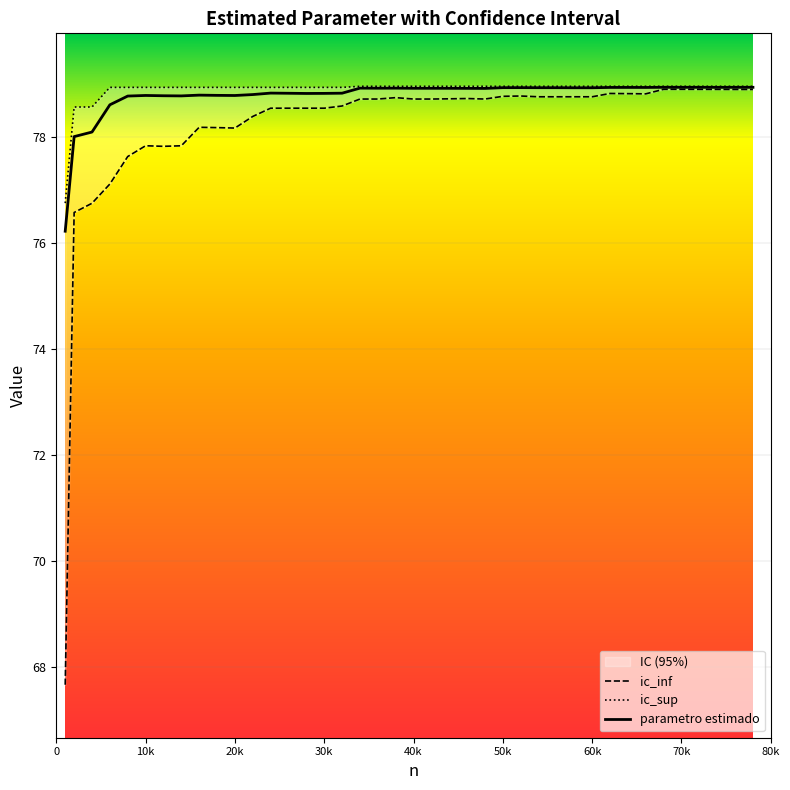

The parametro estimado series shows 48.6 at 40k. True or false?

False